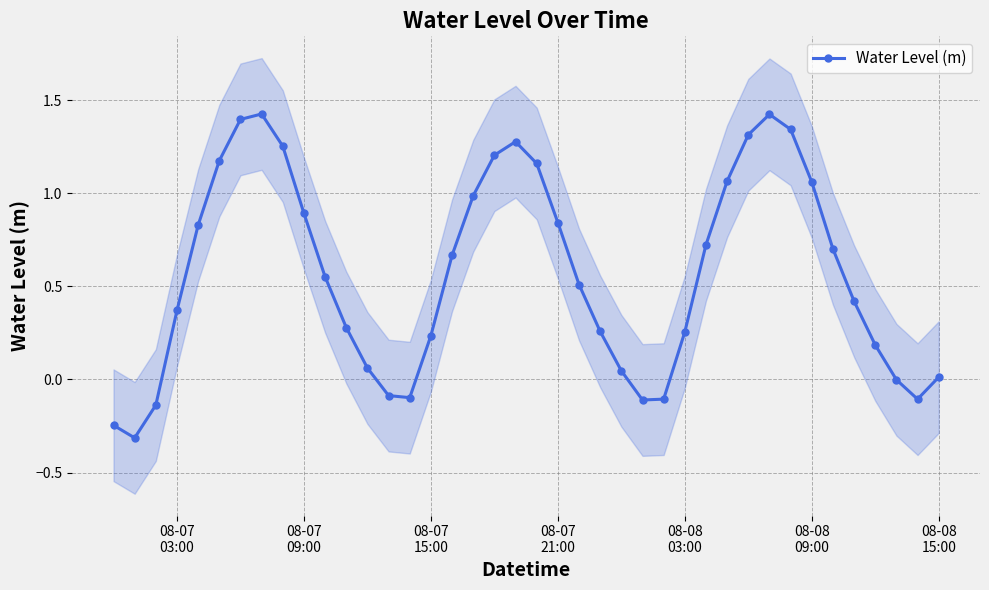

What is the smallest value displayed?

-0.3